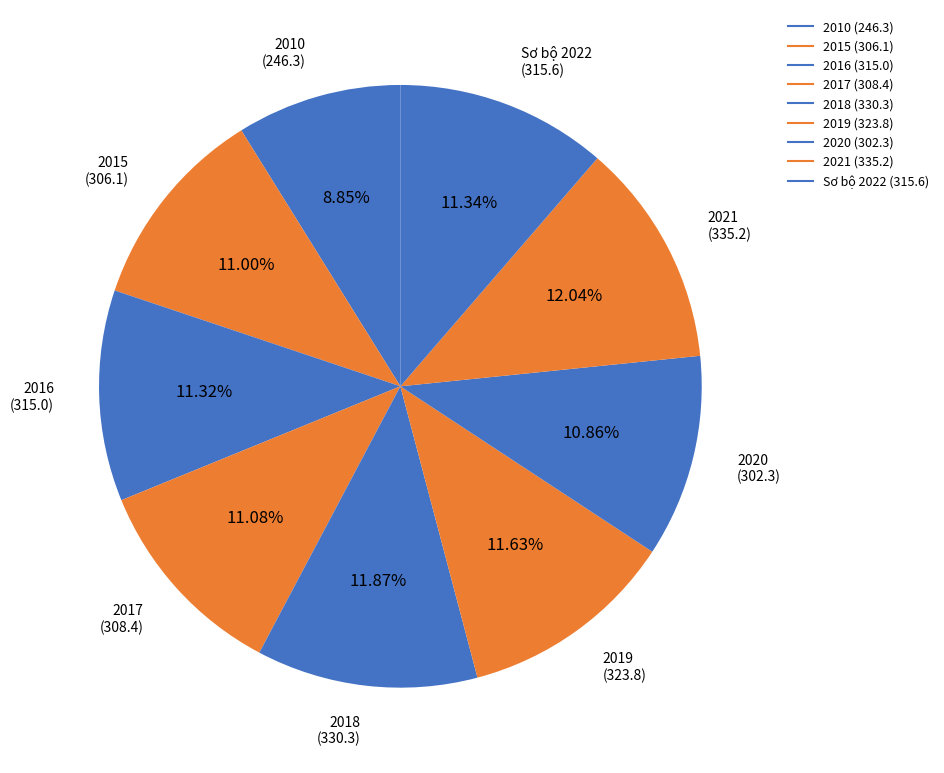

Is it true that 2015 is 1% of the pie?

False